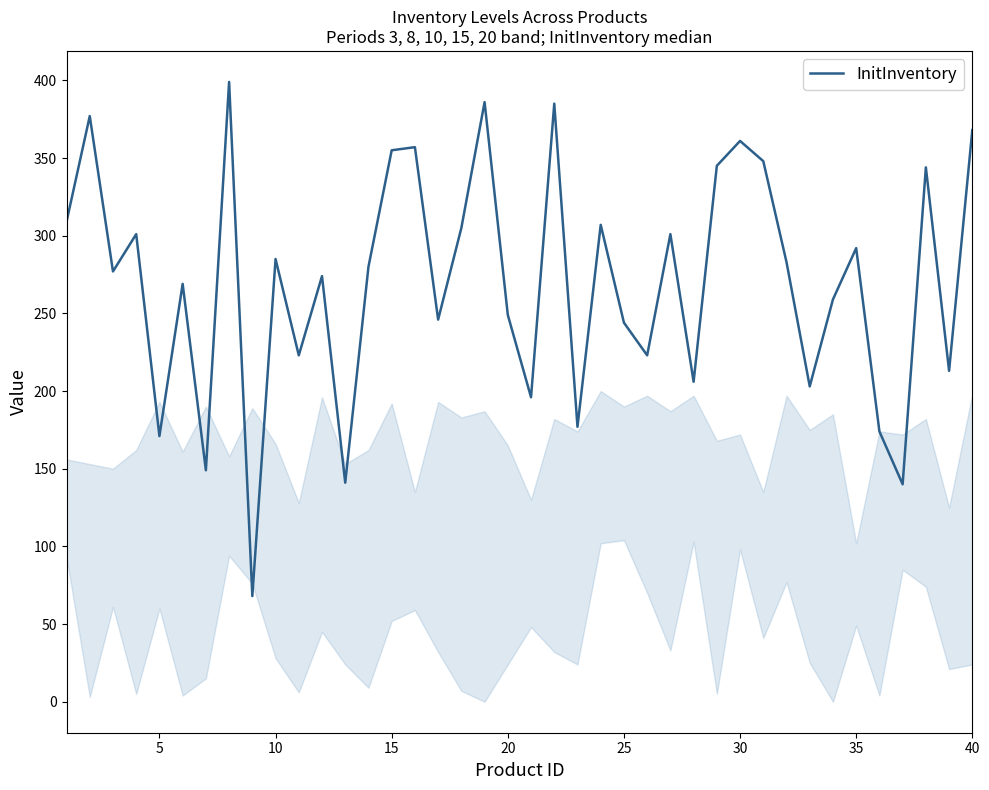

Count the number of data series in this chart.

1